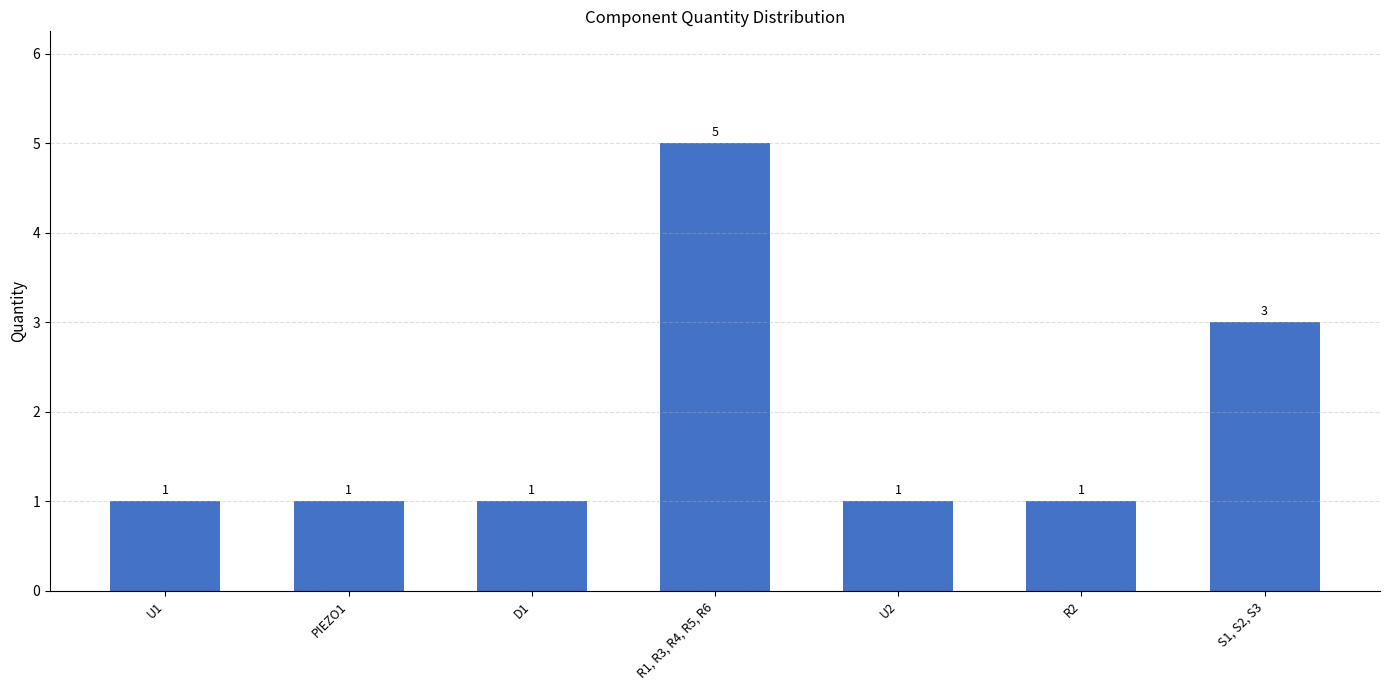

At which category does the chart reach its peak across all series?

R1, R3, R4, R5, R6